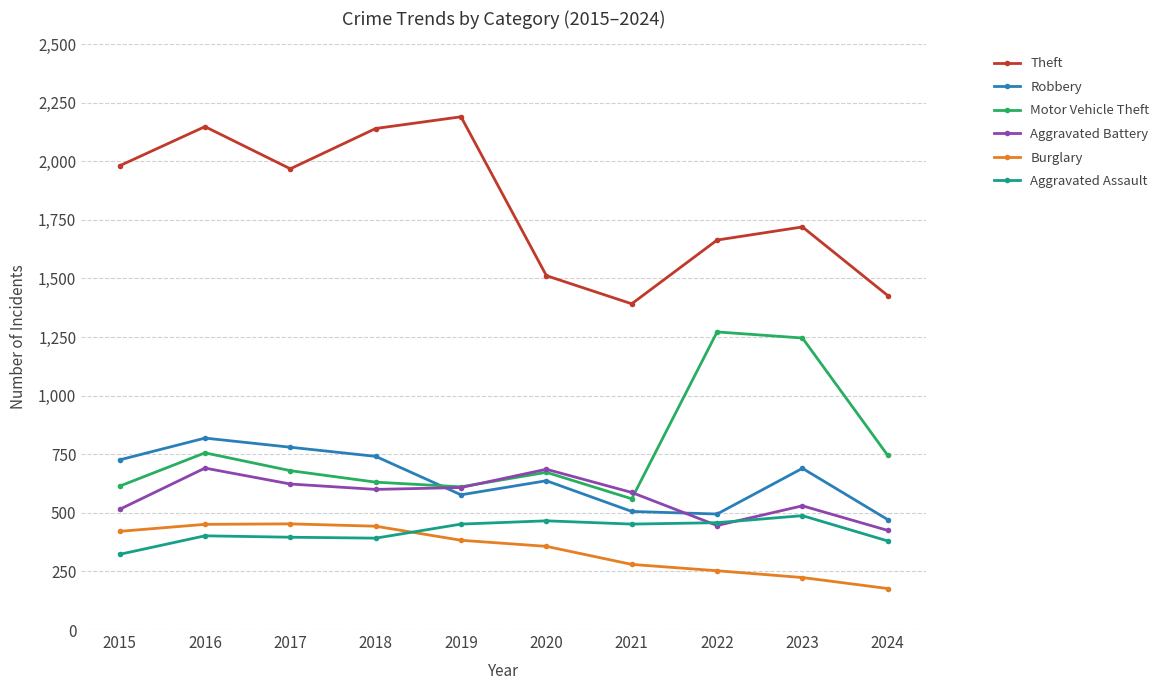

What is the sum of the Theft values at 2017 and 2020?

3480